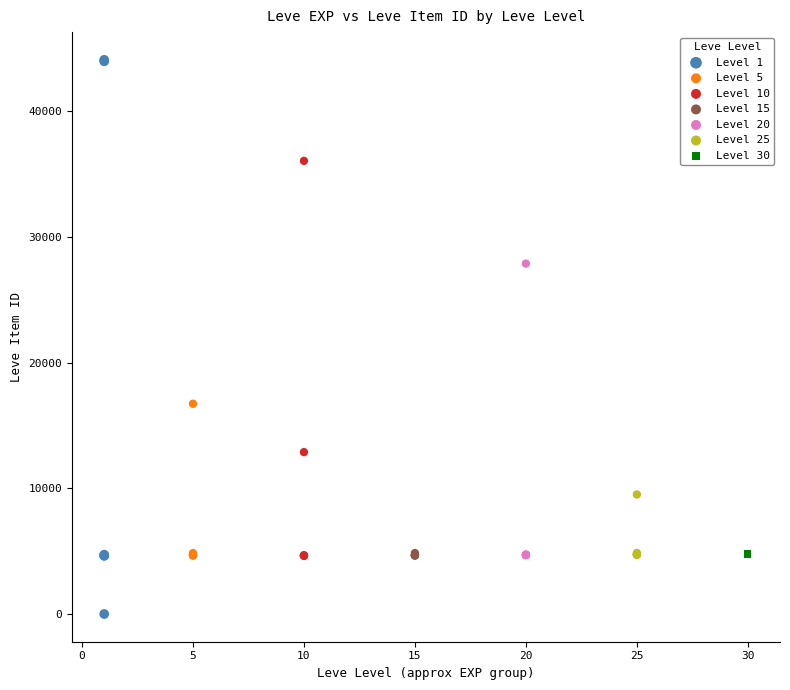

Which series contains the highest Y value?

Level 1